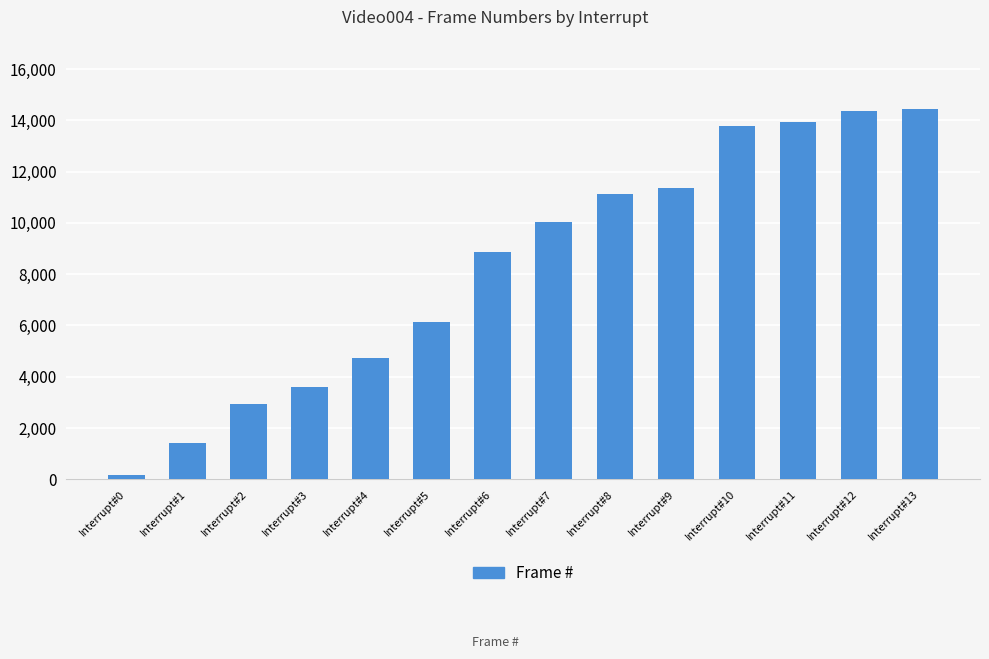

Which label corresponds to the smallest value in the chart?

Interrupt#0